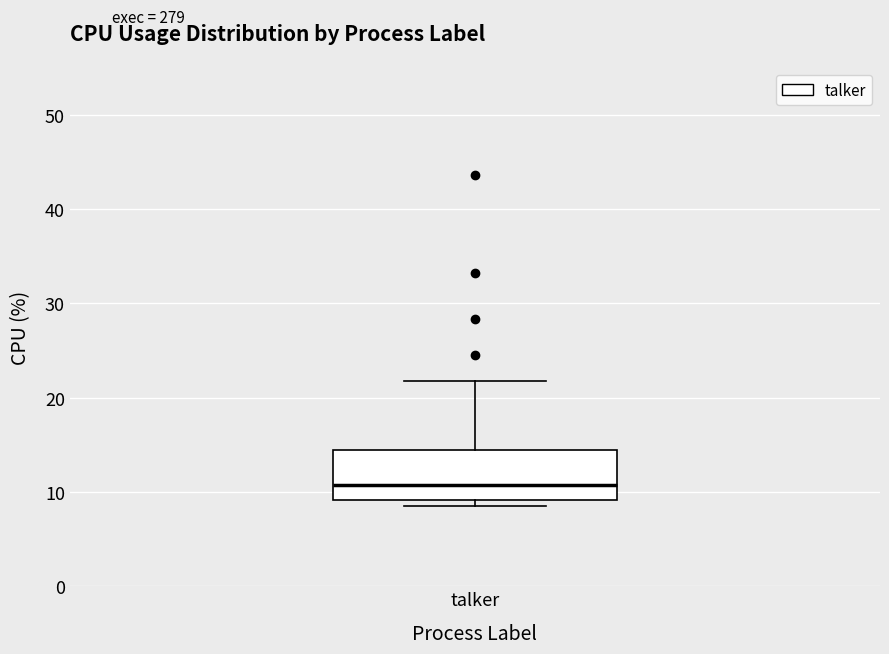

Where does the upper whisker of the box for talker end on the y-axis? The values are not printed on the chart, so give them approximately, as read against the axis.

22